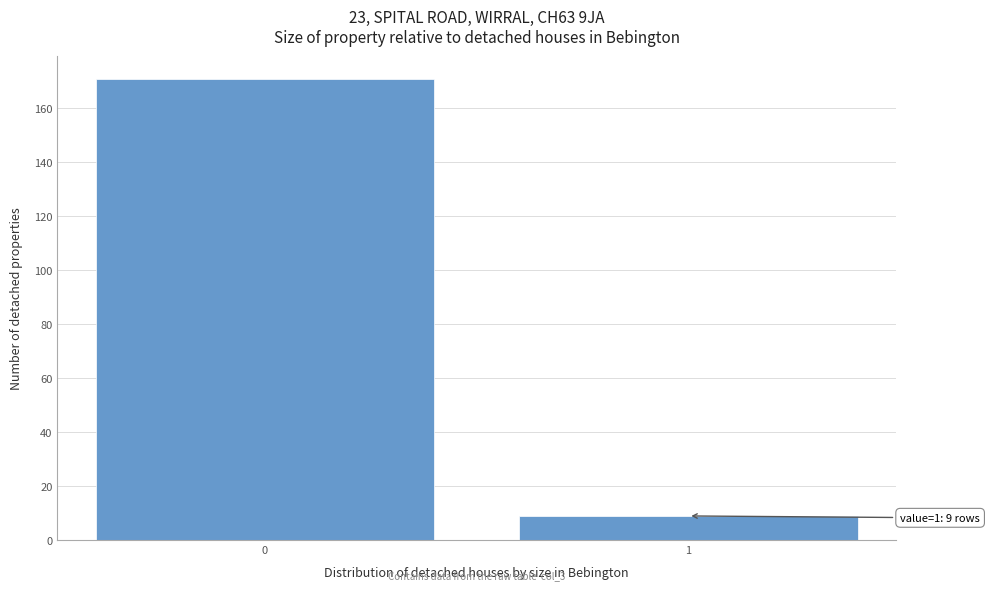

Reading left to right, list all the values displayed in this chart.

171	9